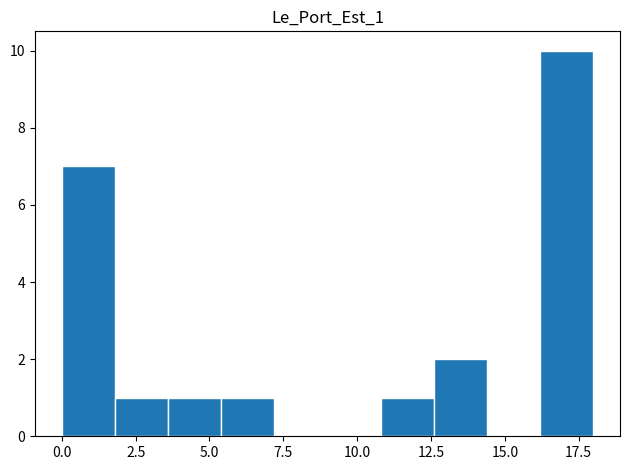

Read against the x-axis, roughly where is the centre of the tallest bar?

17.0